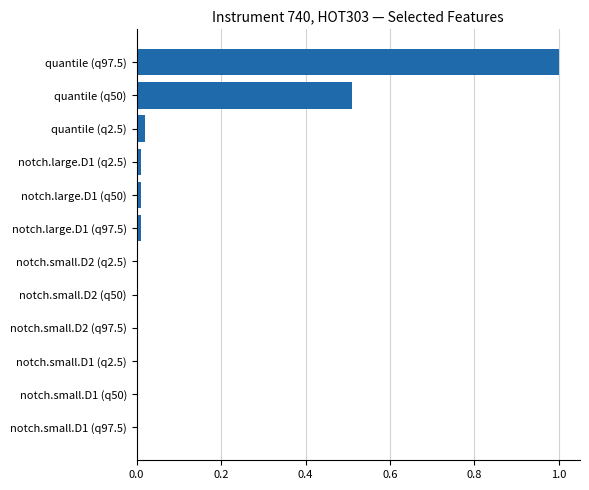

Which category has the highest value across all series?

quantile (q97.5)